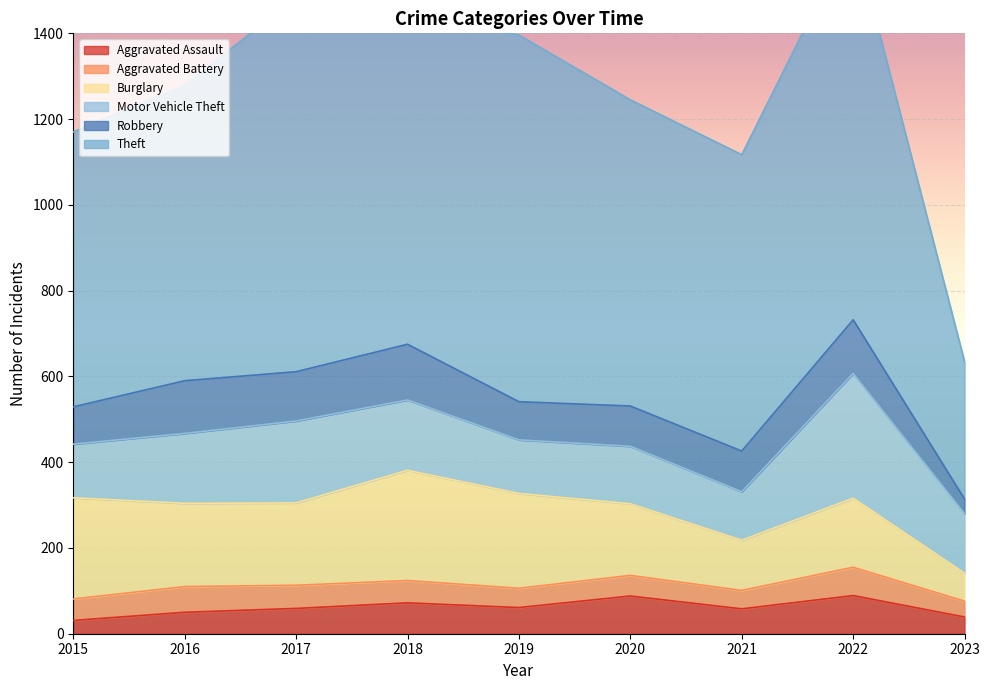

Which series changed the most between 2017 and 2019?

Motor Vehicle Theft